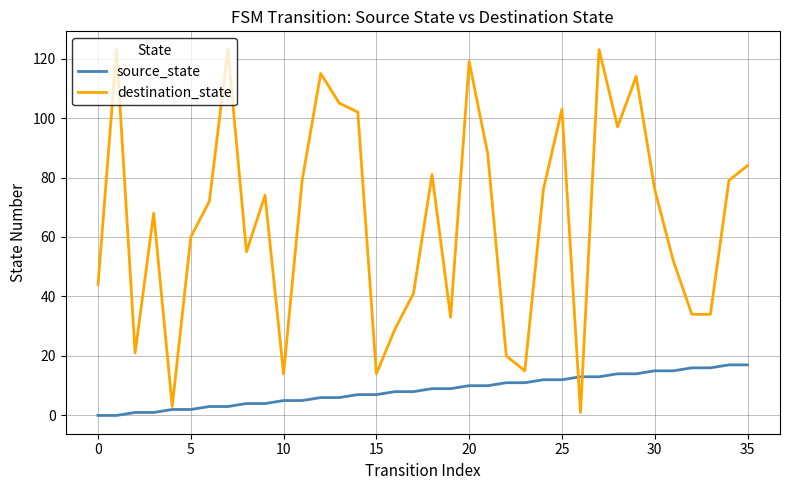

Does the chart have visible grid lines?

Yes